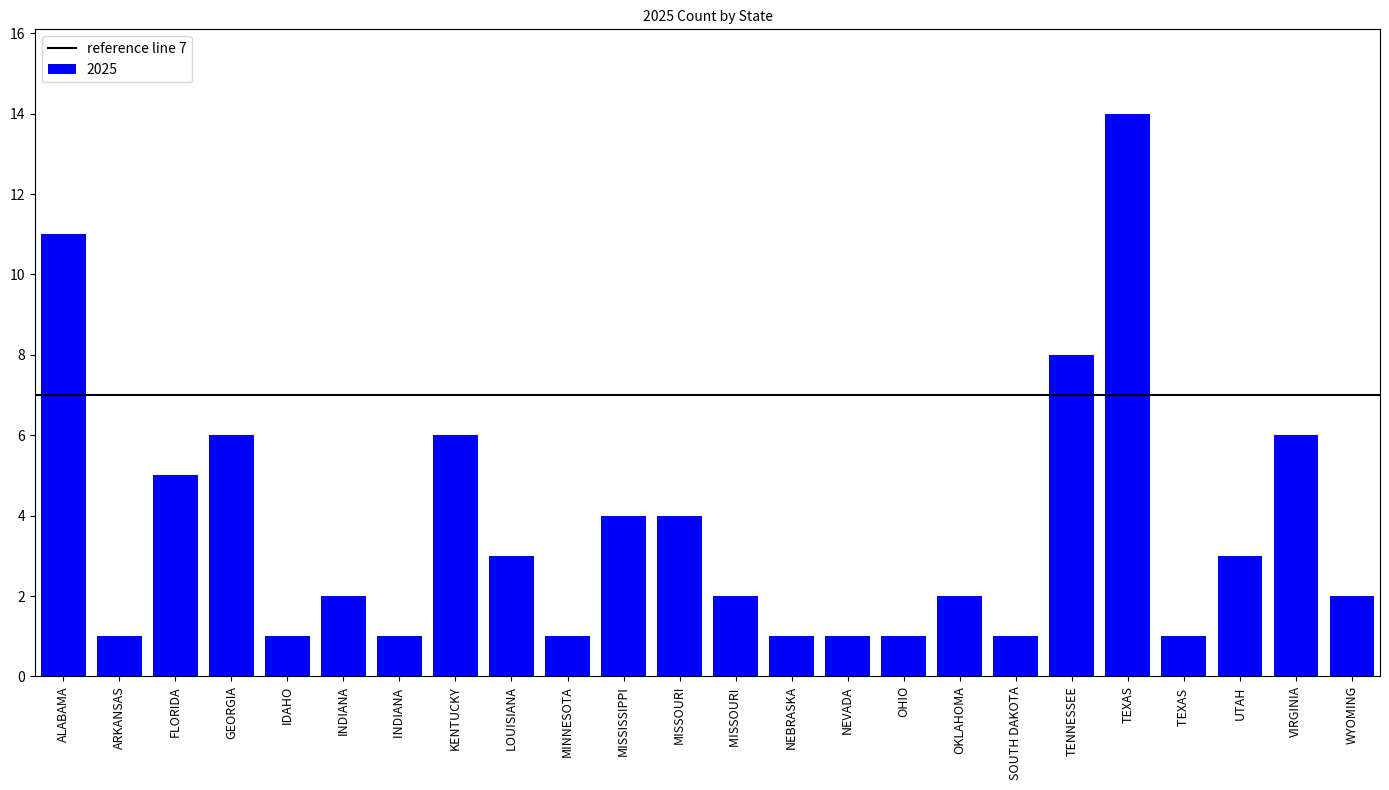

What is the greatest value displayed?

14